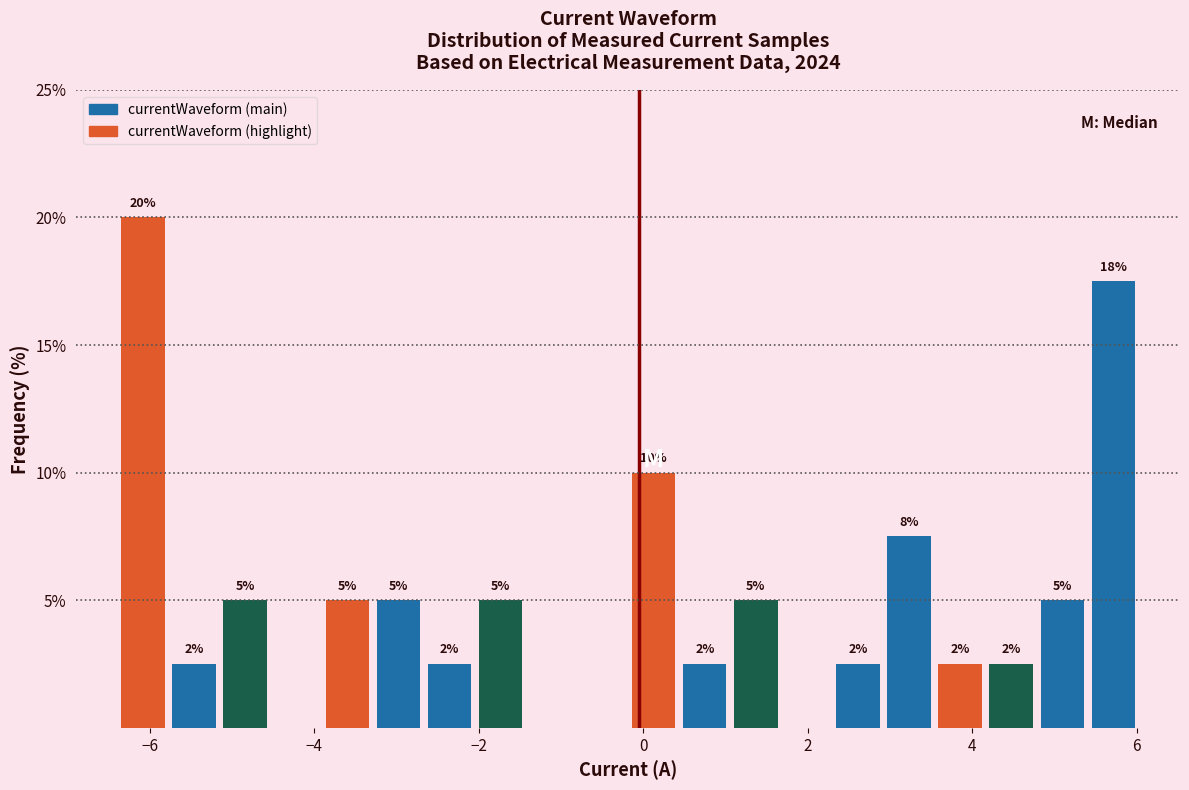

Around what value on the x-axis is the tallest bar? Give the approximate position of its centre, as read against the axis.

-6.0